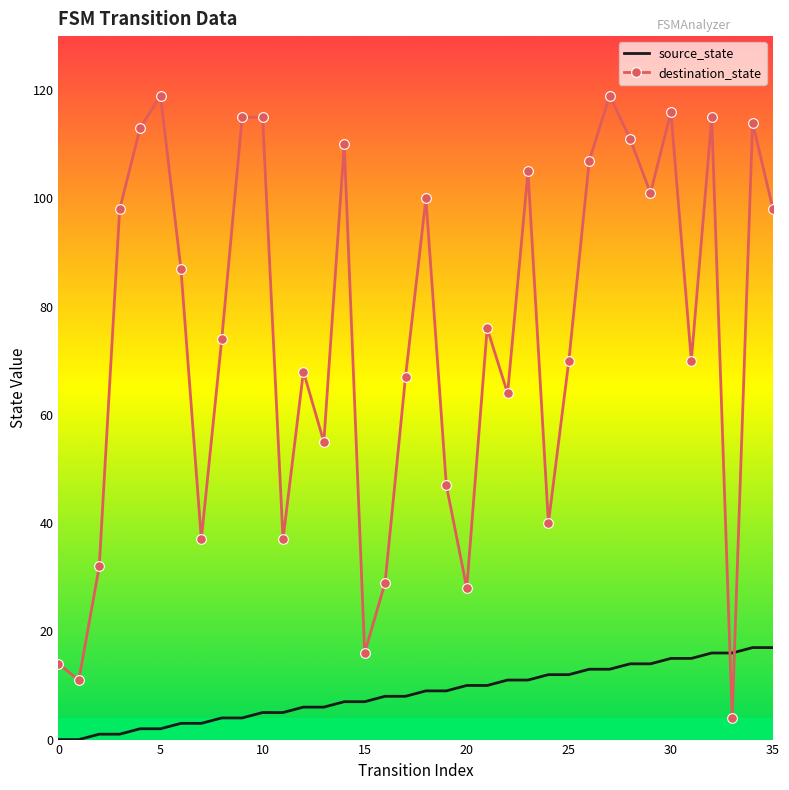

What is the difference between the second highest and minimum values in the source_state series?

17